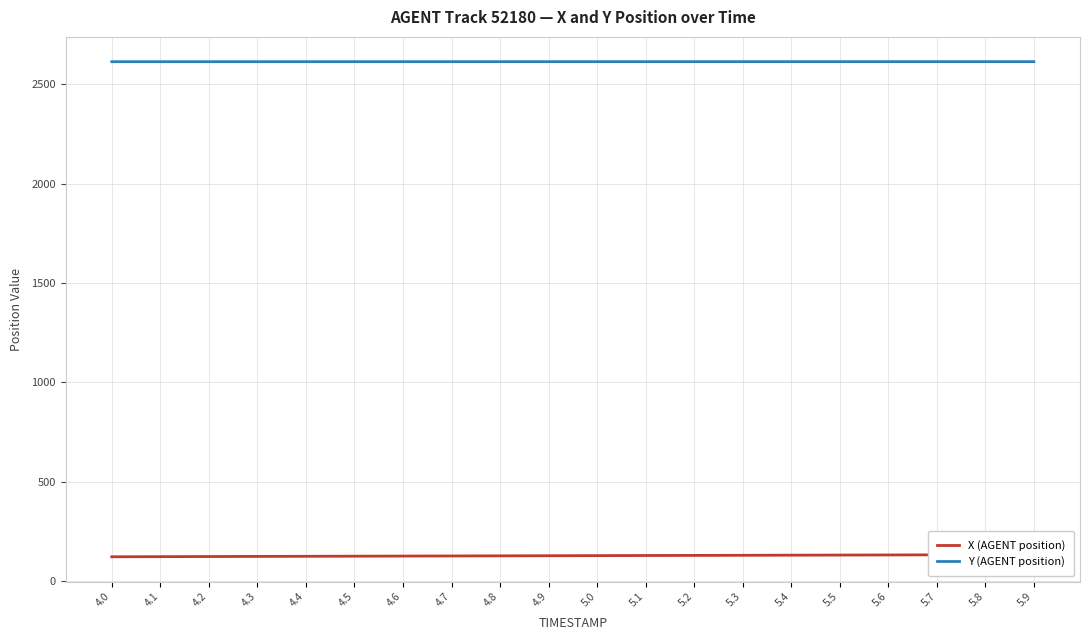

Which series changed the most between 4.4 and 4.9?

X (AGENT position)